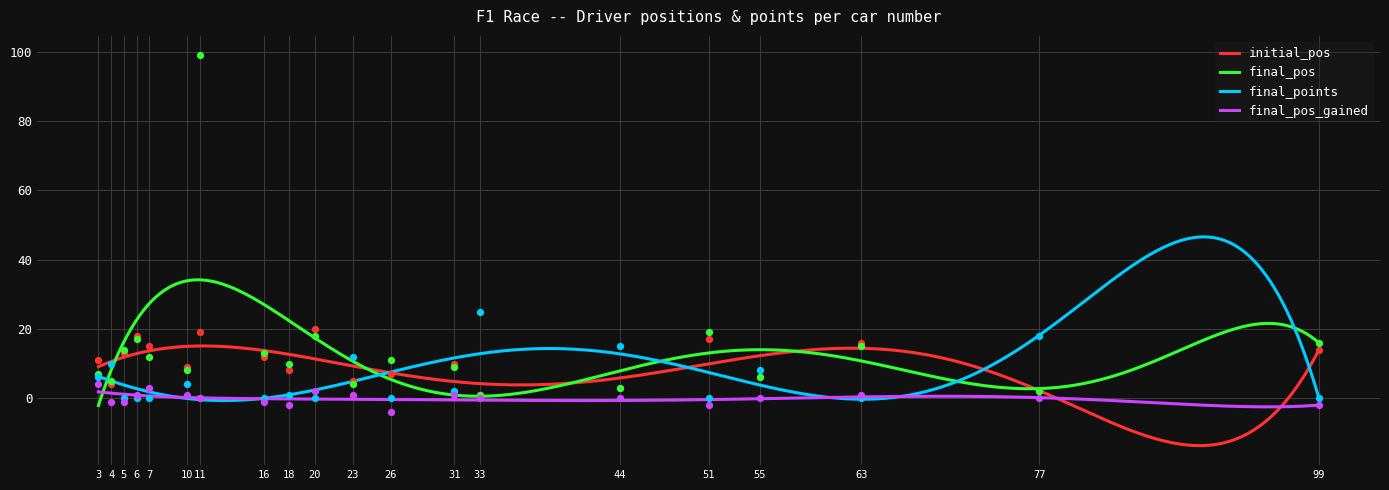

Which category has the lowest value in the final_pos series?

3